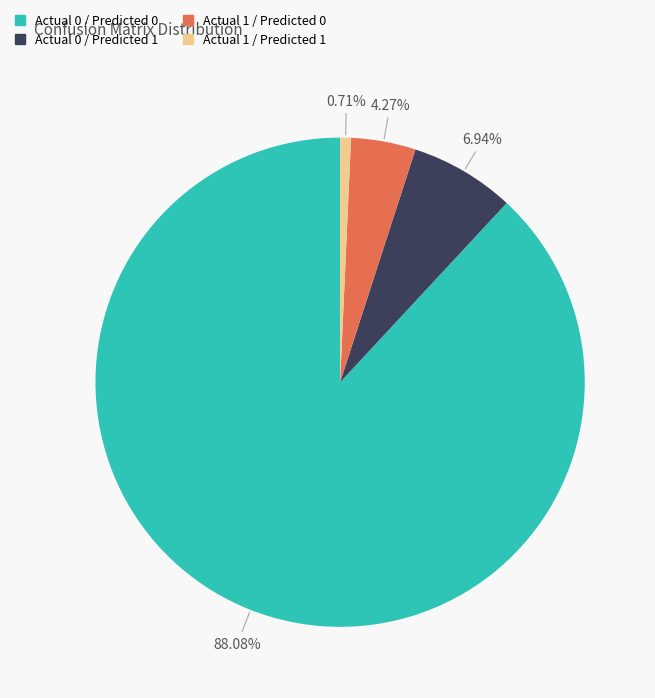

Rank the categories by value from lowest to highest.

Actual 1 / Predicted 1, Actual 1 / Predicted 0, Actual 0 / Predicted 1, Actual 0 / Predicted 0